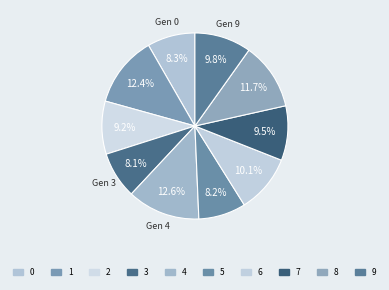

True or false: 5 accounts for 8% of the total.

True